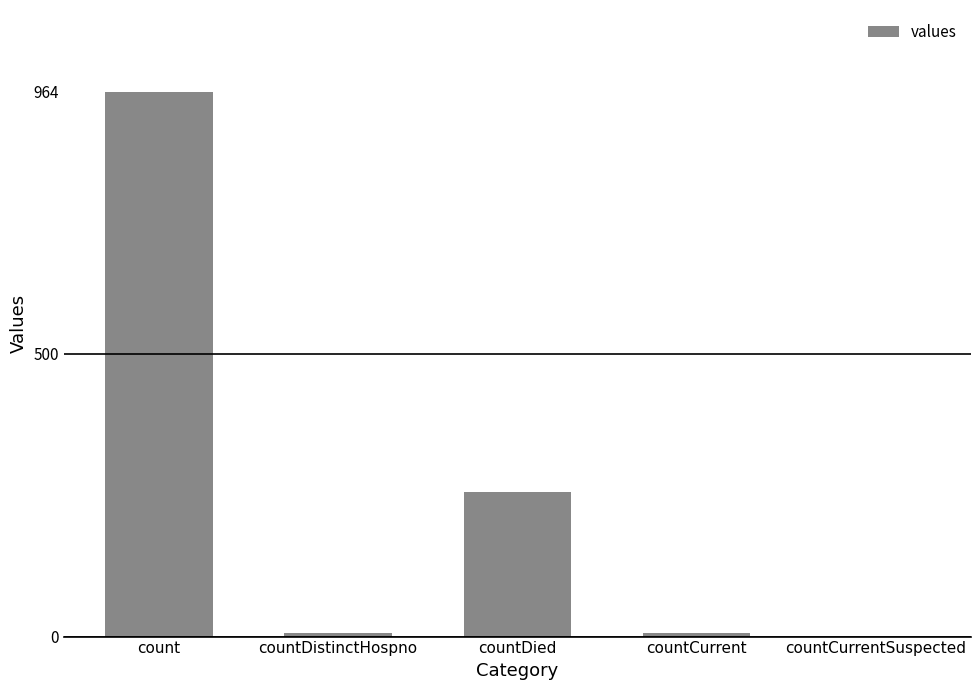

Is it true that the value at count is 964?

True